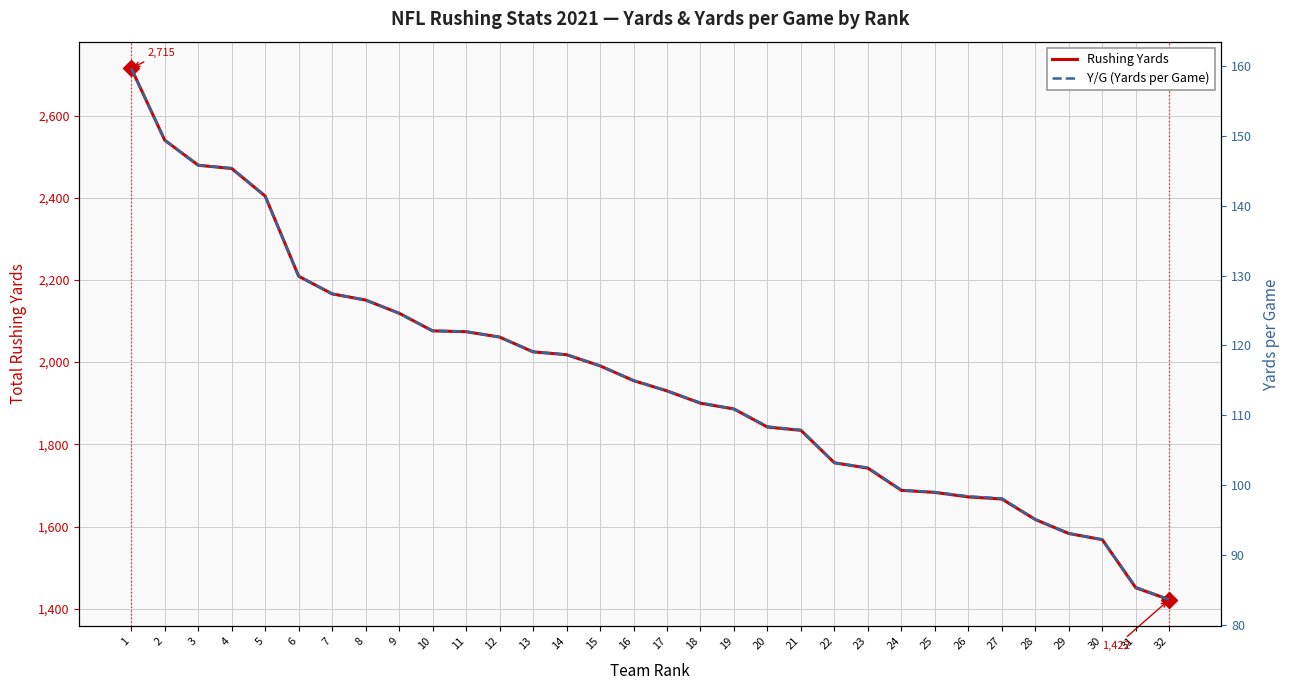

Reading right to left, list all the values displayed in this chart.

Rushing Yards: 1422.0	1451.0	1568.0	1583.0	1617.0	1667.0	1672.0	1683.0	1688.0	1742.0	1755.0	1834.0	1842.0	1886.0	1900.0	1930.0	1955.0	1991.0	2018.0	2025.0	2061.0	2074.0	2076.0	2119.0	2151.0	2166.0	2209.0	2404.0	2471.0	2479.0	2540.0	2715.0
Y/G (Yards per Game): 83.6	85.4	92.2	93.1	95.1	98.1	98.4	99.0	99.3	102.5	103.2	107.9	108.4	110.9	111.8	113.5	115.0	117.1	118.7	119.1	121.2	122.0	122.1	124.6	126.5	127.4	129.9	141.4	145.4	145.8	149.4	159.7